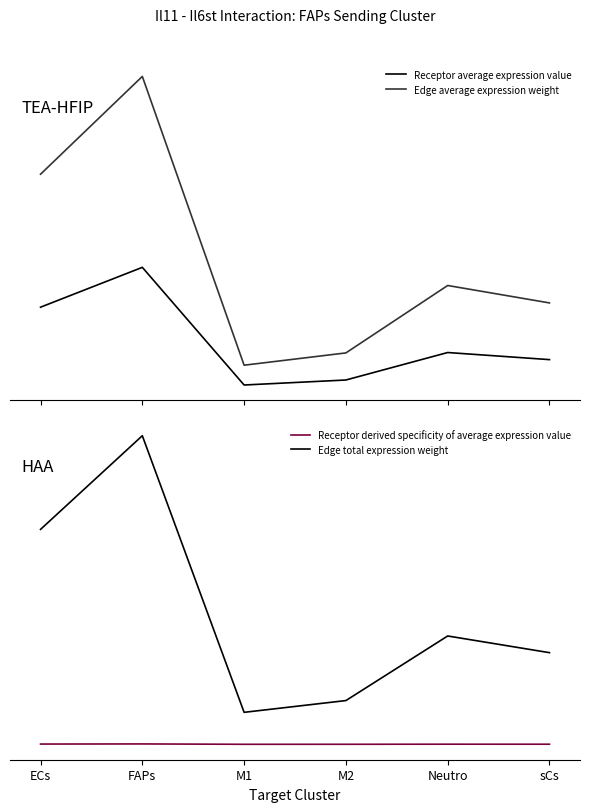

In Edge average expression weight, how many points are lower than both neighbors (excluding endpoints)?

1